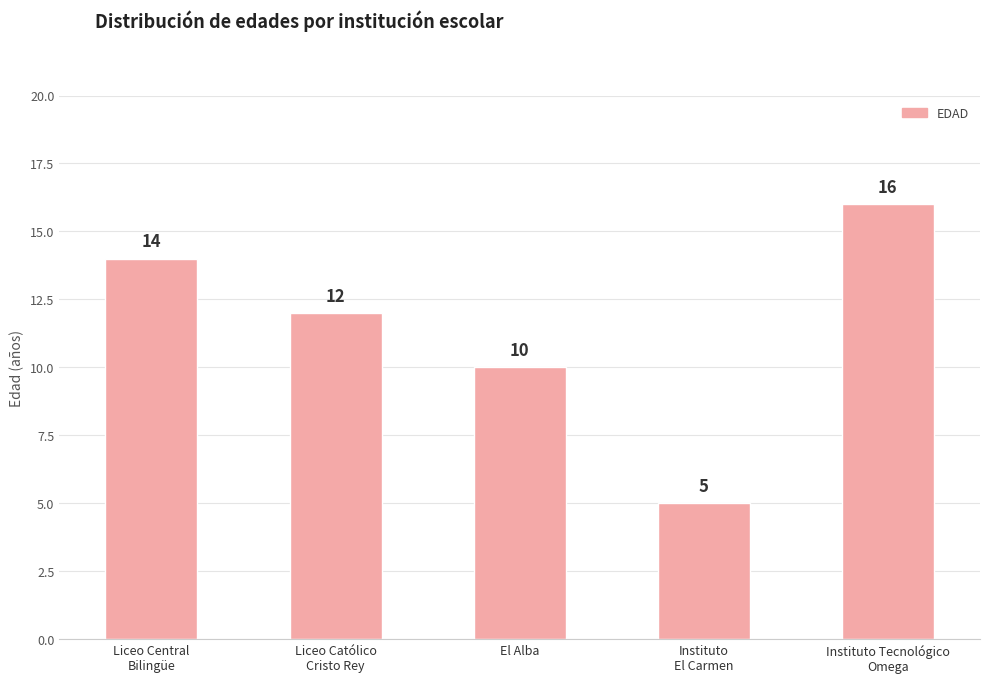

Reading left to right, extract all data points from this chart.

14	12	10	5	16